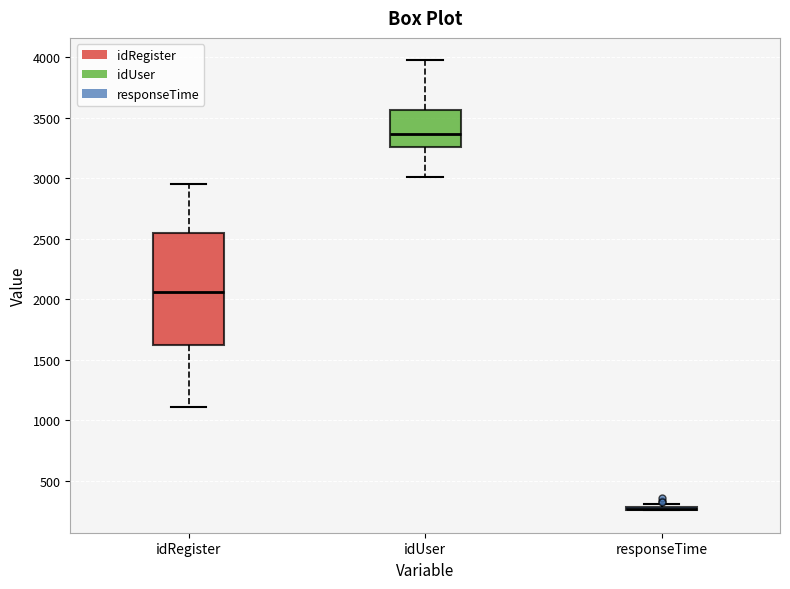

Which box is the tallest, from its lower edge to its upper edge?

idRegister